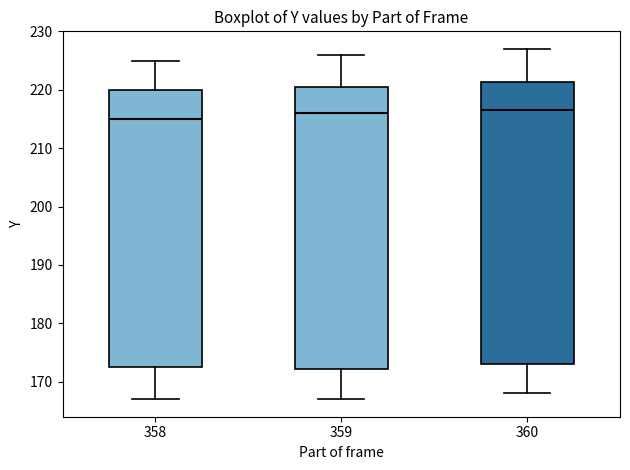

Reading left to right, transcribe this box plot: for each box, give where its median line is, the range the box spans, and where its two whiskers end, as read against the y-axis. The values are not printed on the chart, so give them approximately, as read against the axis.

358: median 215, box 173 to 220, whiskers 167 to 225
359: median 216, box 172 to 221, whiskers 167 to 226
360: median 217, box 173 to 221, whiskers 168 to 227